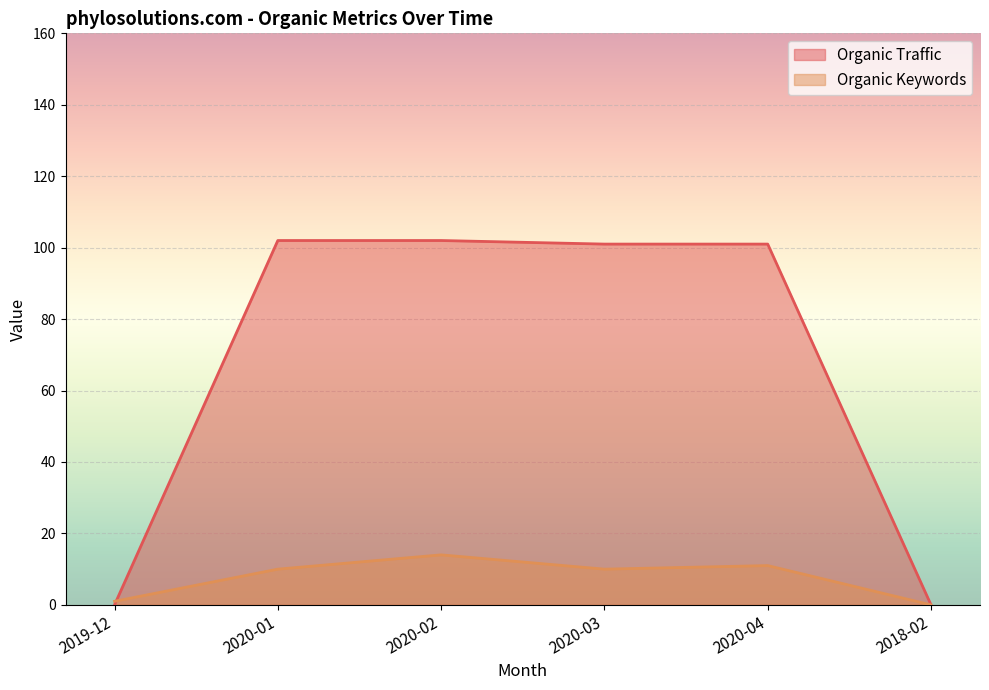

Is the value of Organic Traffic at 2020-03 greater than the value of Organic Keywords at 2020-03?

Yes